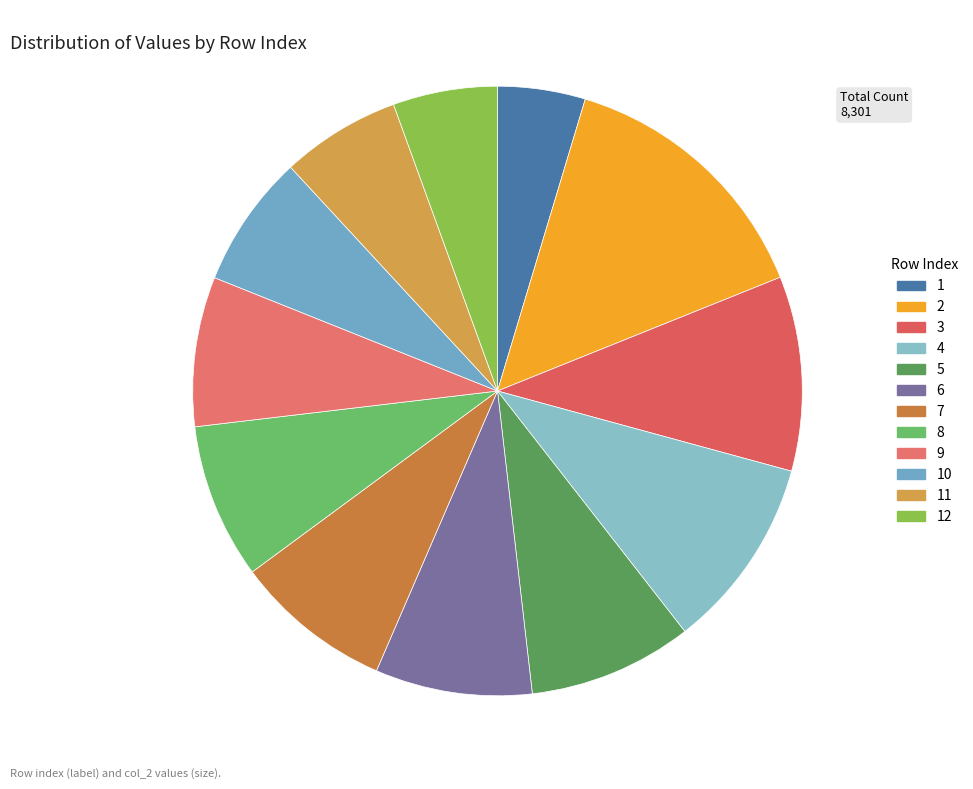

Is the sum of 8 and 5 greater than half?

No